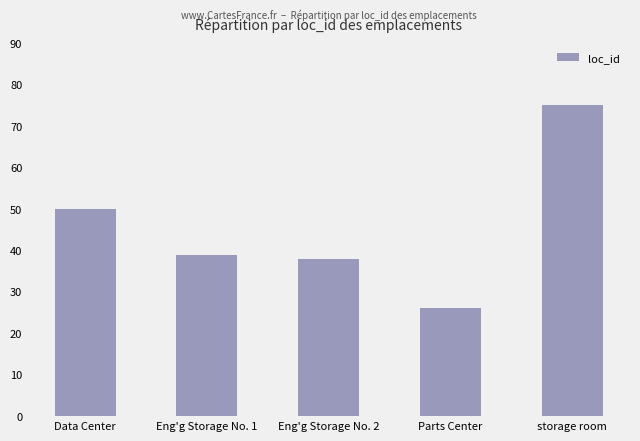

Which label corresponds to the smallest value in the chart?

Parts Center